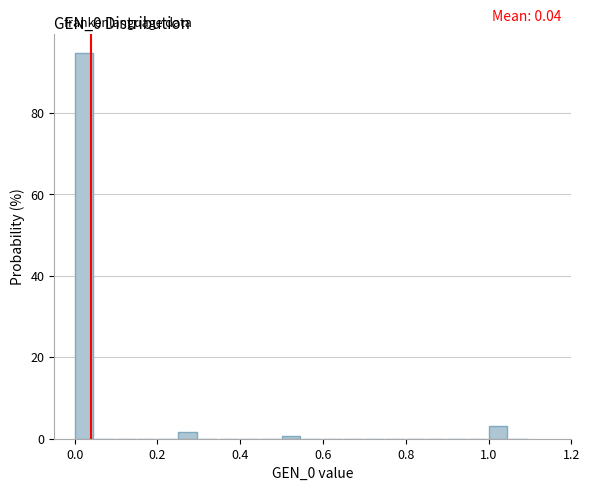

Around what value on the x-axis is the tallest bar? Give the approximate position of its centre, as read against the axis.

0.02